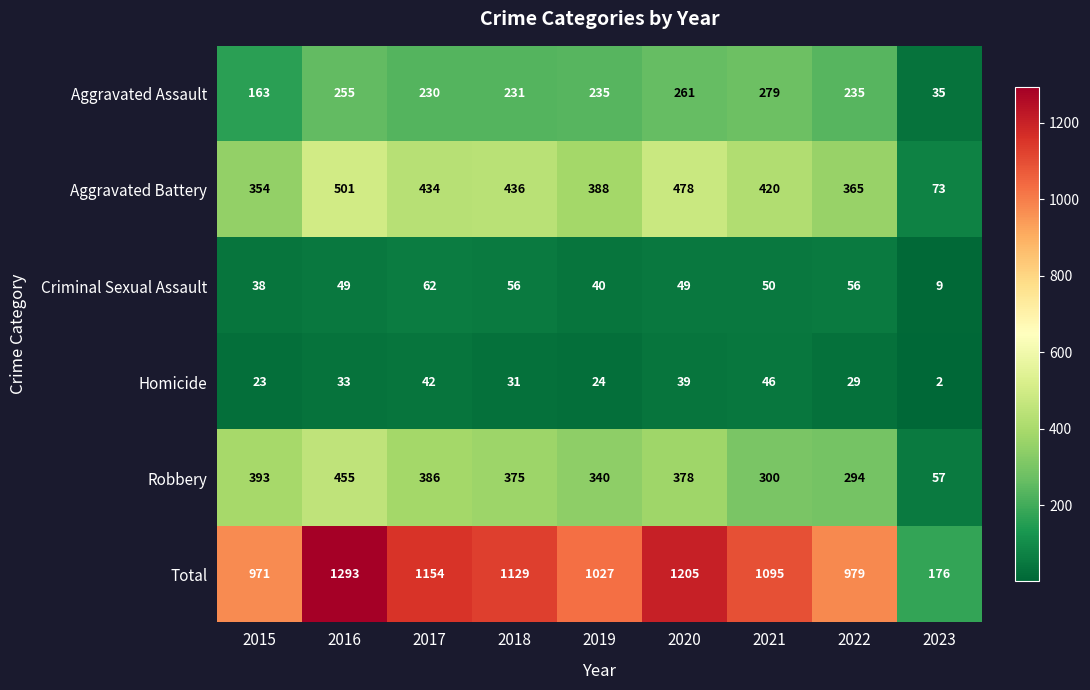

At how many categories does at least one series exceed 75?

9